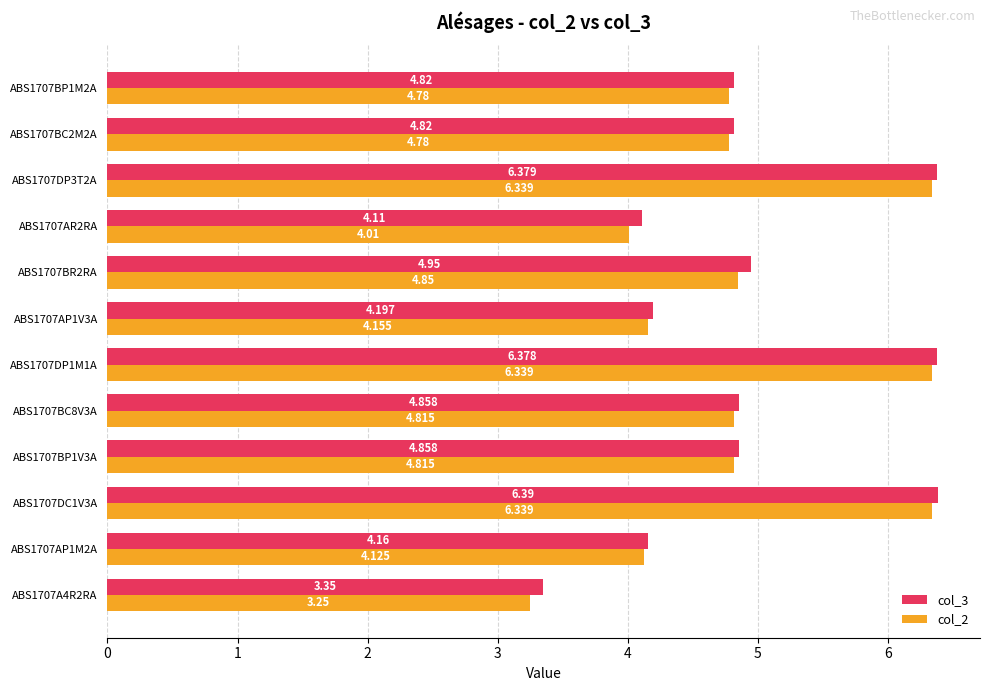

Is the value of col_2 at ABS1707BC8V3A greater than the value of col_3 at ABS1707AP1V3A?

Yes